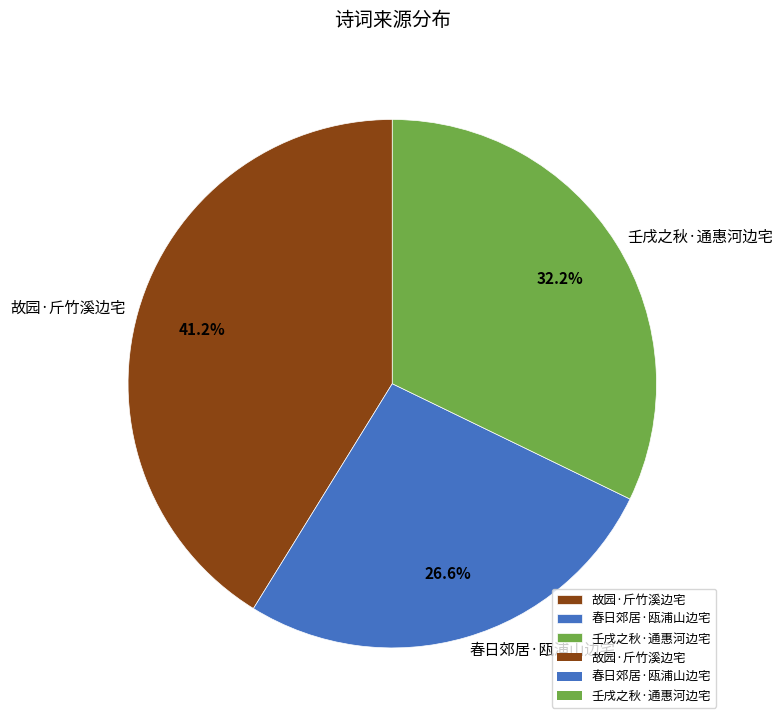

To the nearest percent, what percentage of the pie is 故园·斤竹溪边宅?

41%